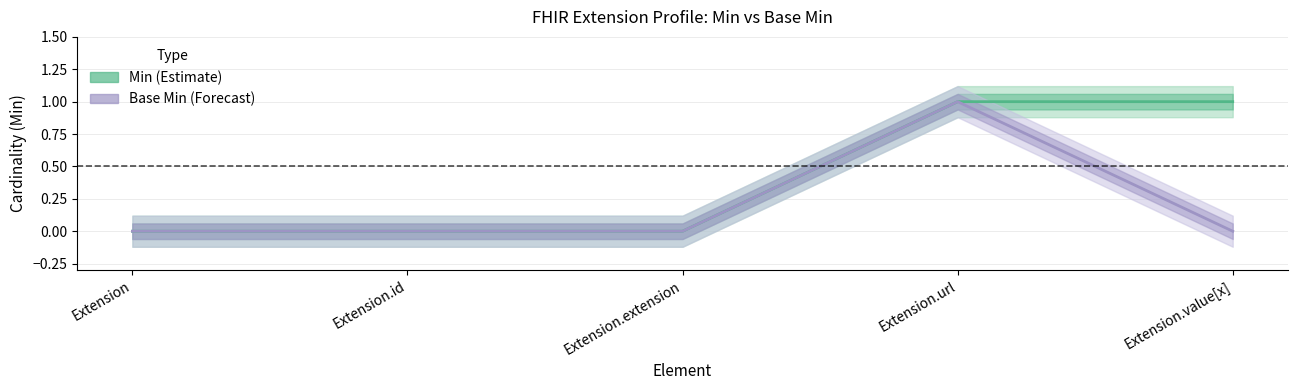

Rank the categories by Min value from highest to lowest.

Extension.url, Extension.value[x], Extension, Extension.id, Extension.extension